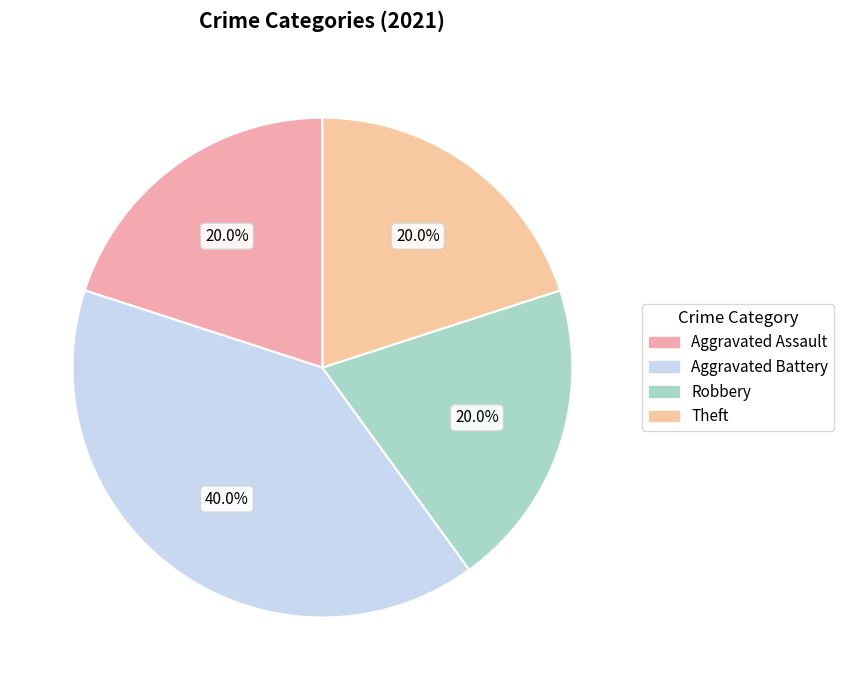

Does any single category account for the majority?

No